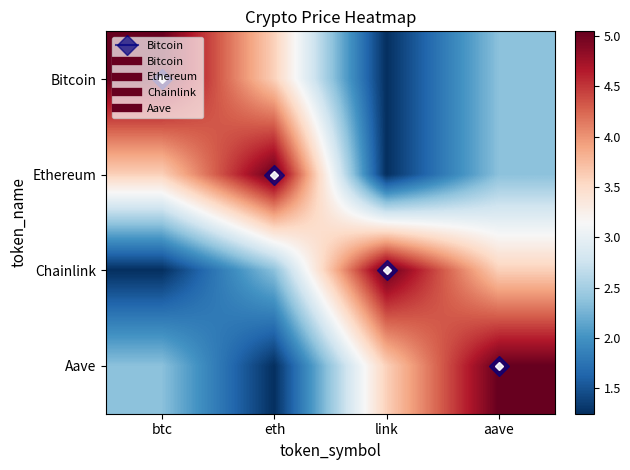

What is the difference between the highest and lowest values at eth?

3.8